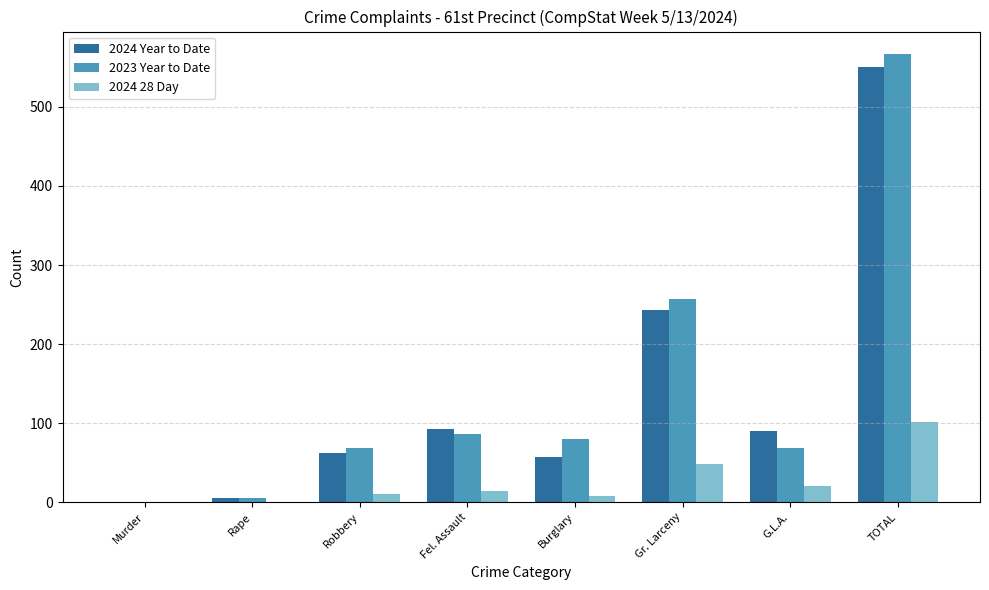

Count the number of categories in the chart.

8